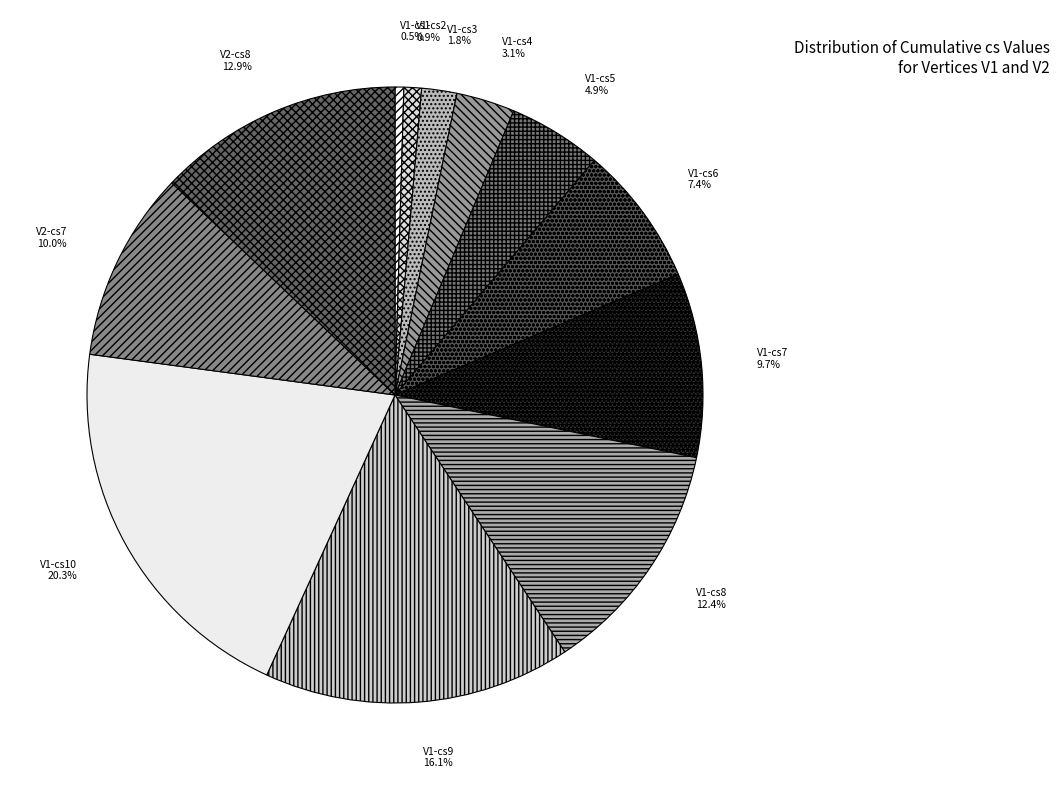

Which has a higher value, V1-cs7 or V1-cs3?

V1-cs7